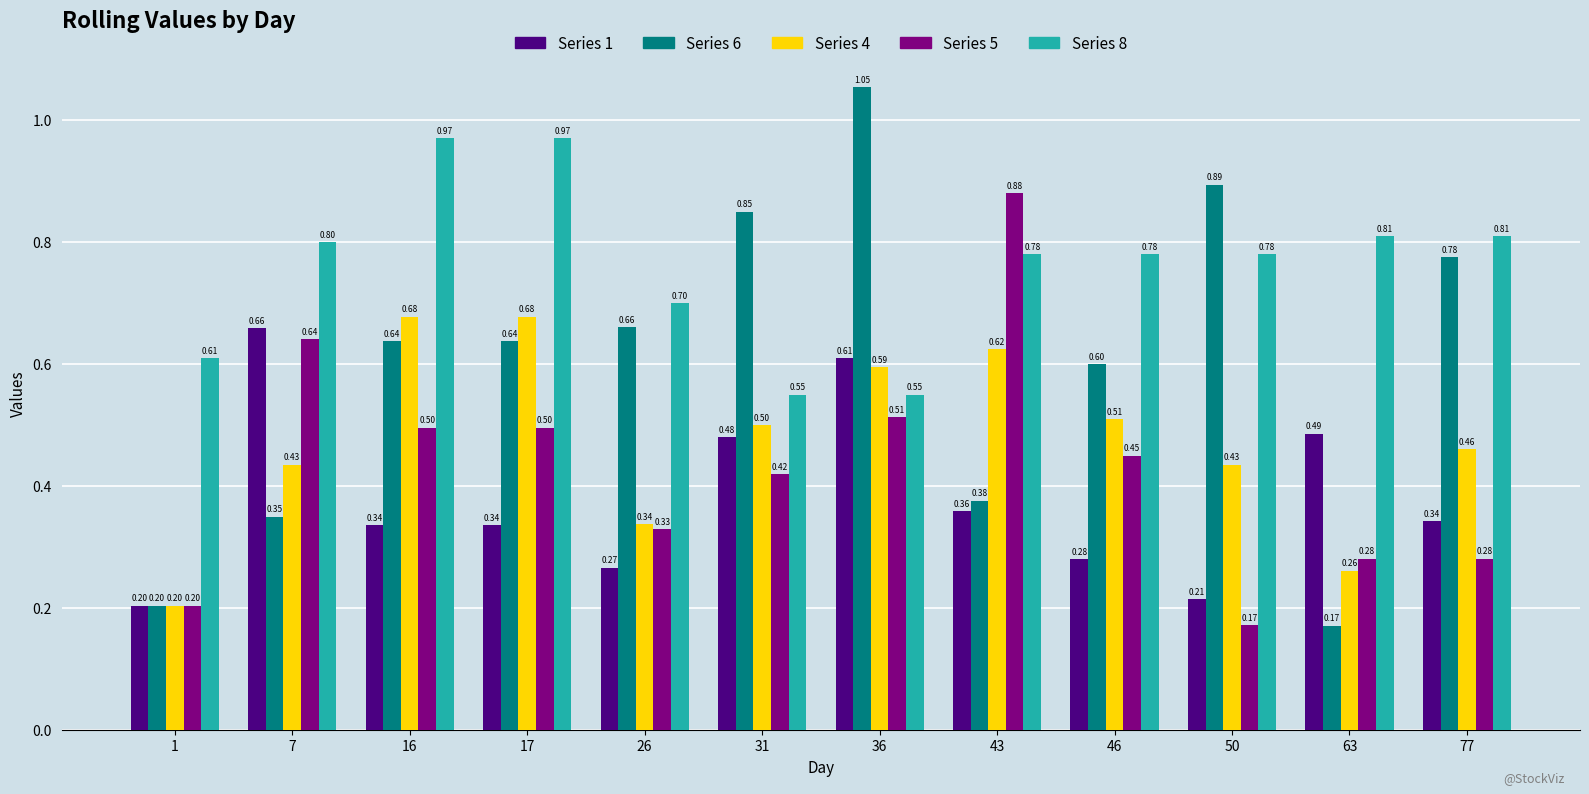

What is the minimum value shown in the chart?

0.2